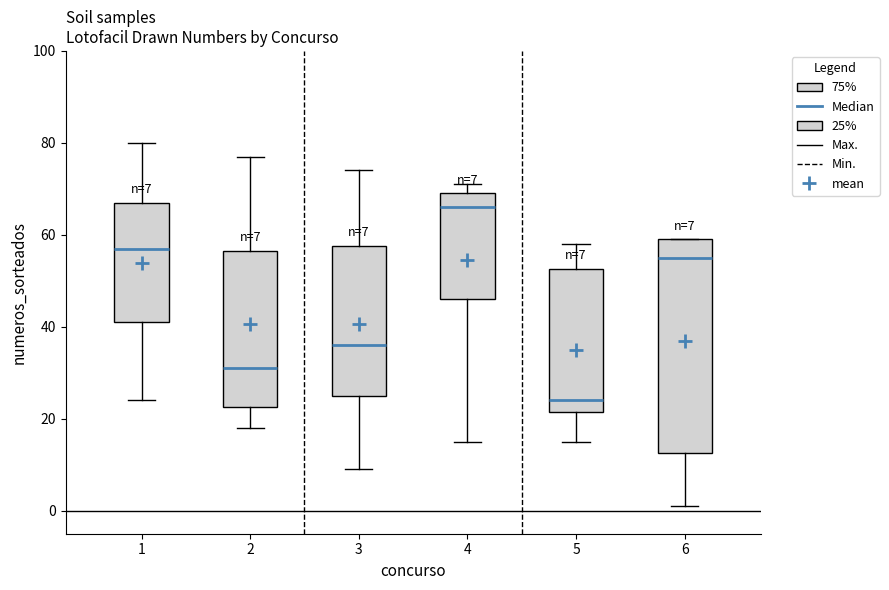

Which box's median line is the lowest?

5